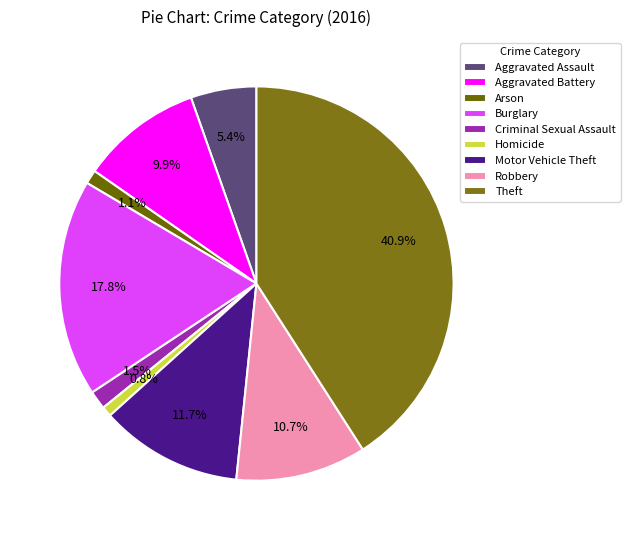

What is the smallest slice in the pie chart?

Homicide